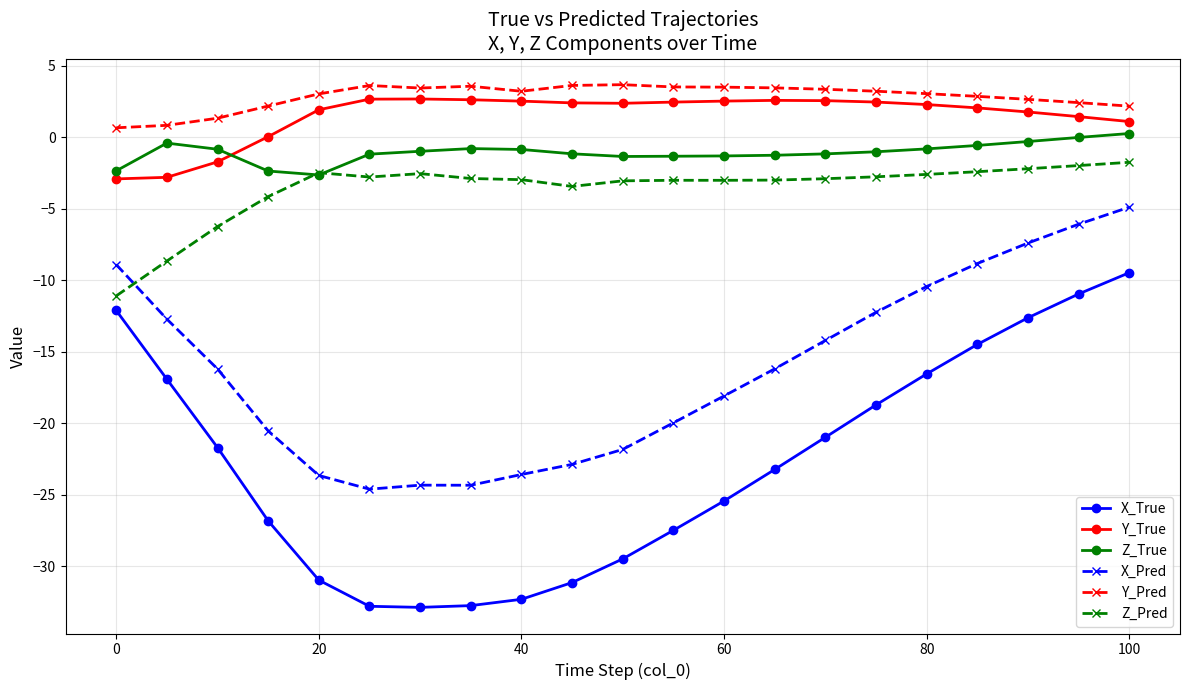

What is the maximum value for Y_Pred?

3.7